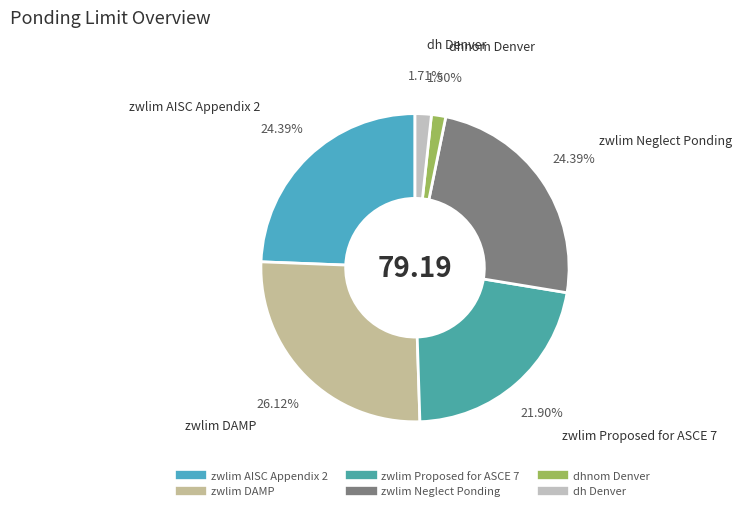

Combined, what portion of the pie is dhnom Denver and zwlim AISC Appendix 2?

25.9%